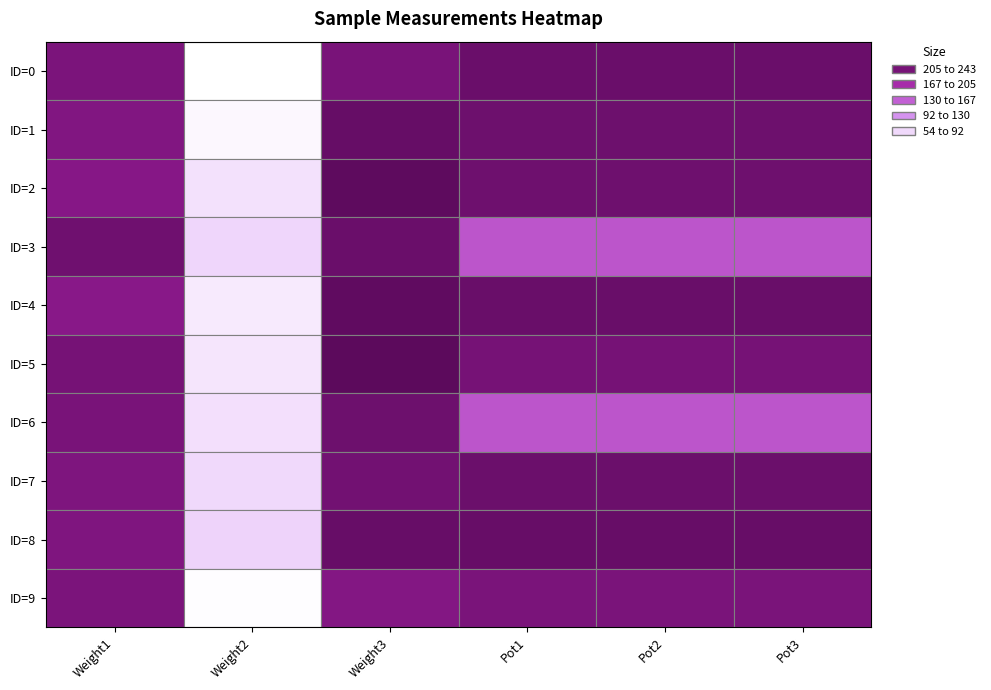

How many data points does each series have?

6